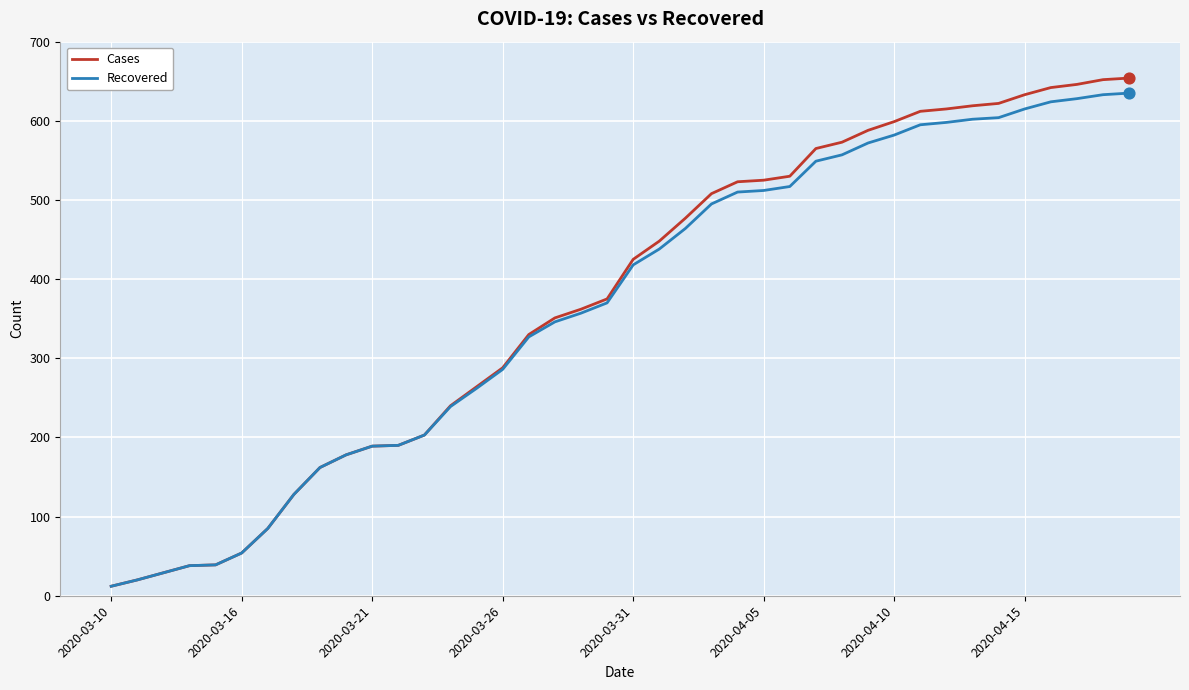

Which series has the widest spread of values?

Cases